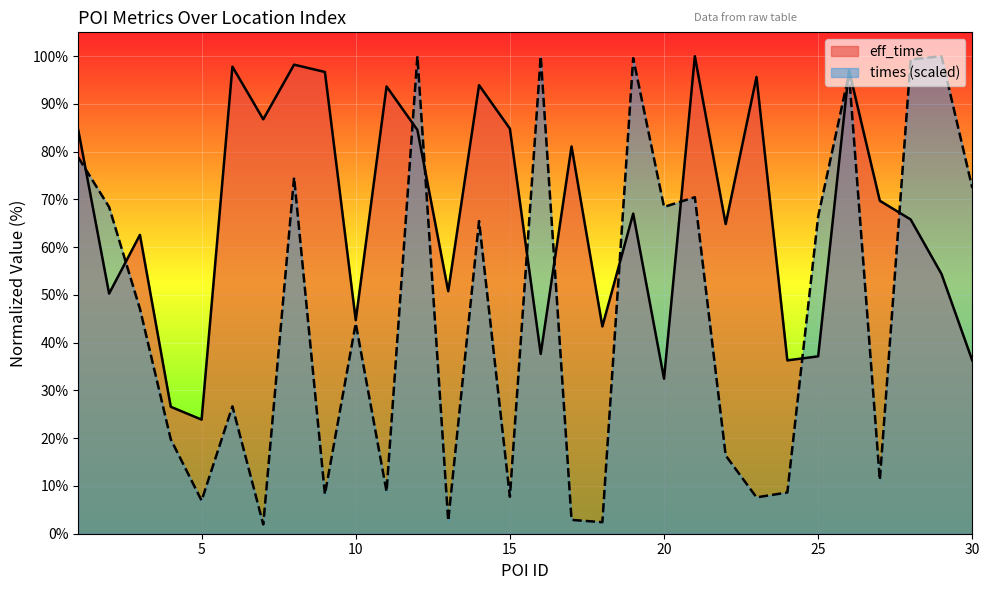

What is the value of the times_normalized point at the 16th from the left?

100.0